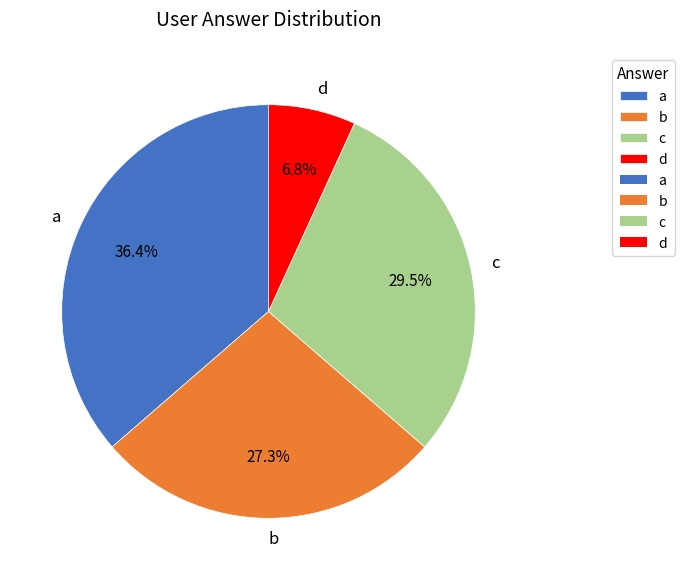

What is the smallest slice in the pie chart?

d